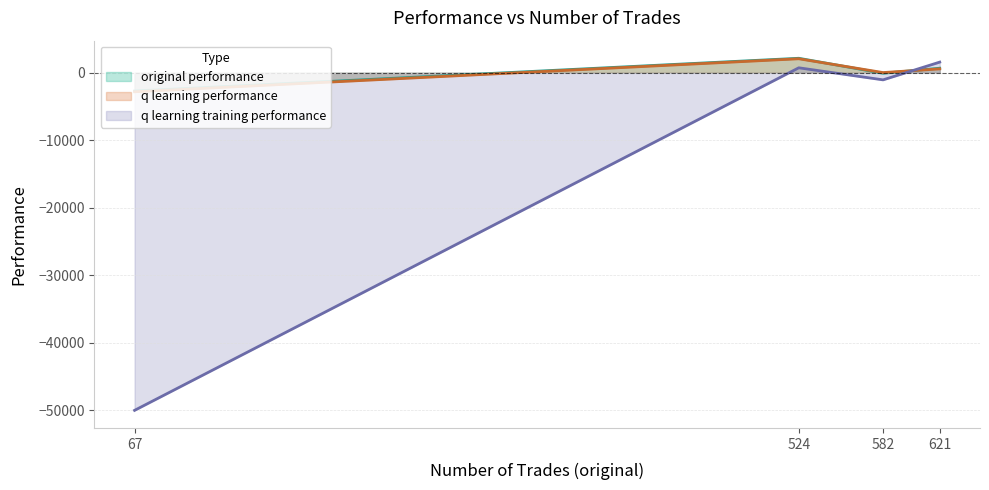

Reading left to right, transcribe all the data shown in this chart.

original performance: 582=-72.1	621=676.9	524=2147.4	67=-2704.6
q learning performance: 582=29.9	621=576.5	524=2074.5	67=-2816.1
q learning training performance: 582=-1049.7	621=1578.8	524=736.2	67=-50000.0